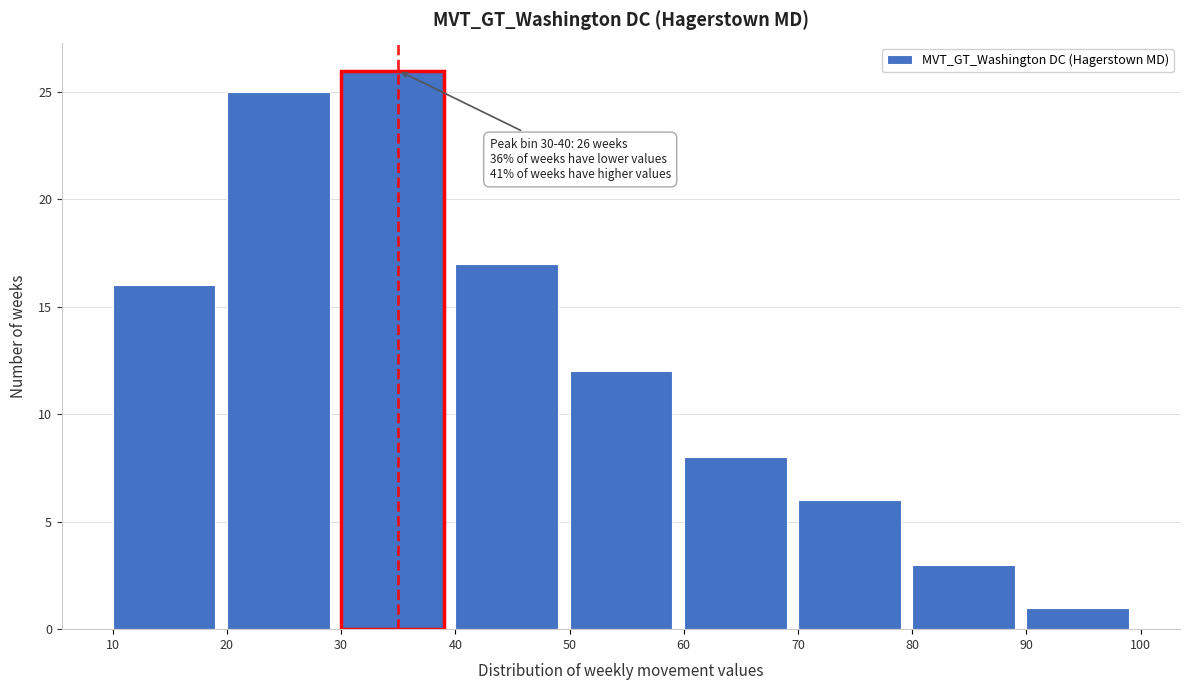

Over which range of the x-axis is the bar tallest?

30 to 40